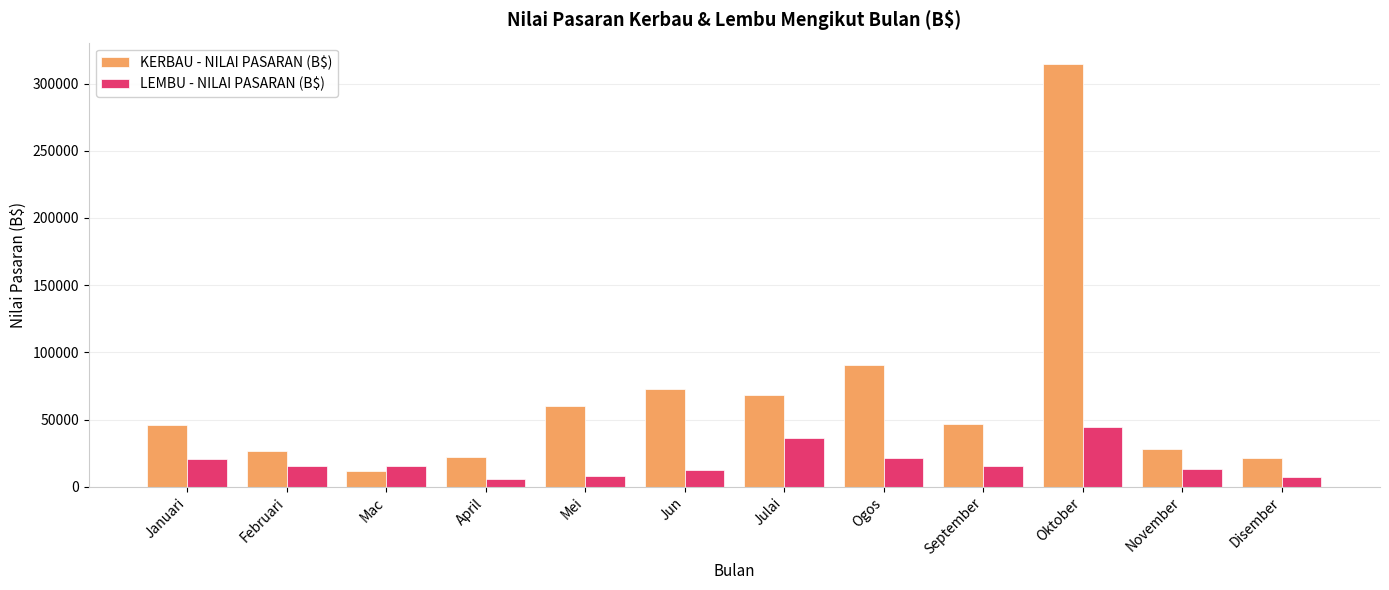

What position from the right is Februari?

11